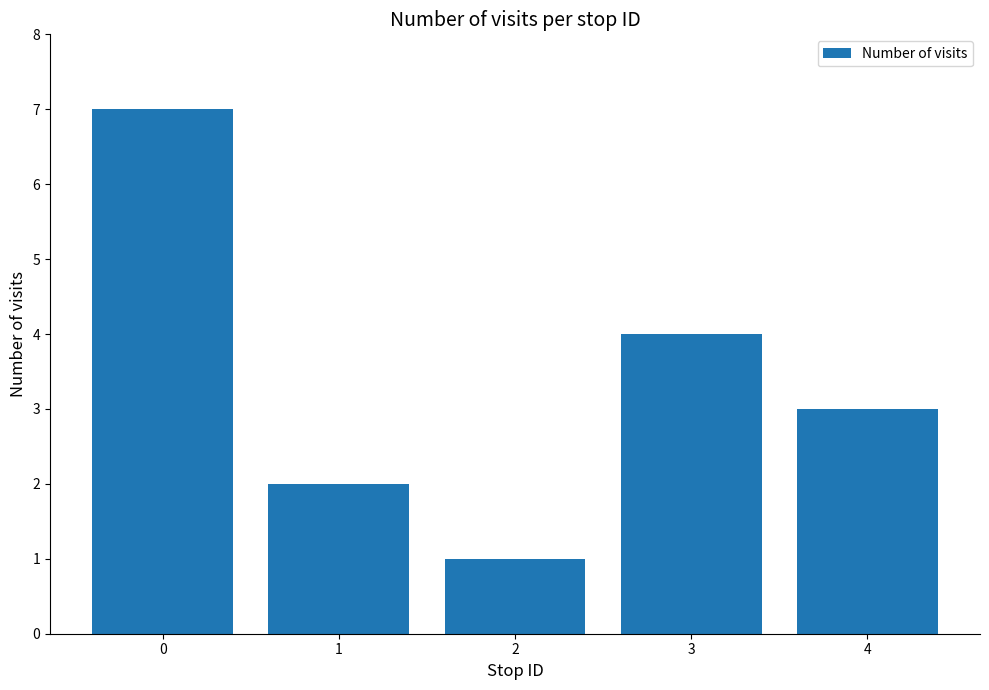

Reading left to right, transcribe all the data shown in this chart.

0=7	1=2	2=1	3=4	4=3